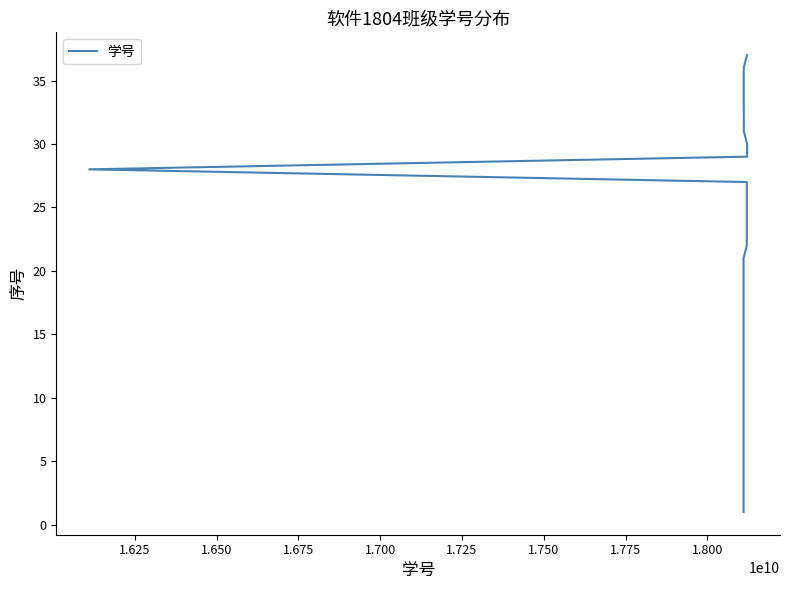

True or false: there are more than 0 points higher than both neighbors.

False